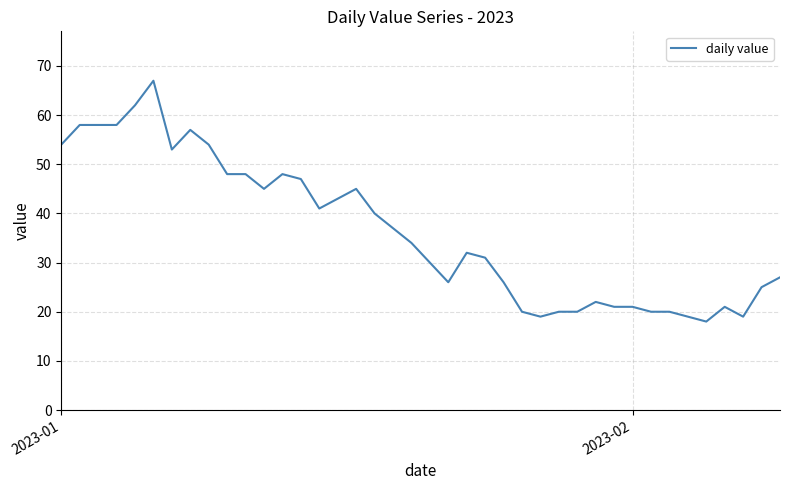

What is the smallest value displayed?

18